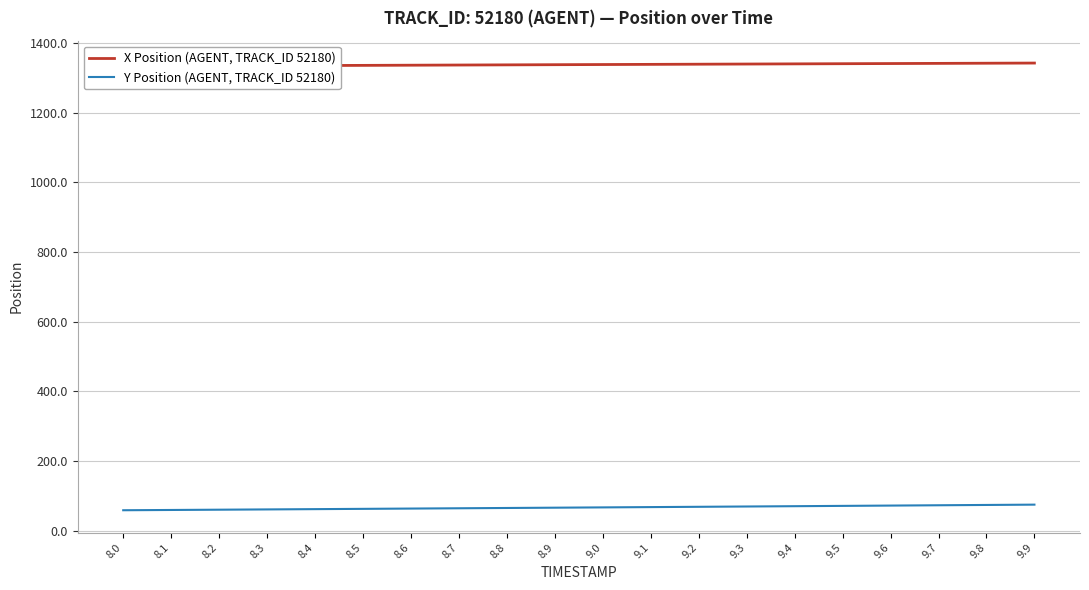

Reading right to left, list all the values displayed in this chart.

X Position (AGENT, TRACK_ID 52180): 1341.9	1341.5	1341.0	1340.5	1340.1	1339.6	1339.1	1338.7	1338.2	1337.7	1337.2	1336.8	1336.3	1335.8	1335.3	1334.8	1334.3	1333.8	1333.3	1332.8
Y Position (AGENT, TRACK_ID 52180): 75.4	74.5	73.6	72.7	71.8	70.9	70.1	69.2	68.4	67.5	66.7	65.8	65.0	64.2	63.3	62.5	61.7	60.9	60.1	59.3